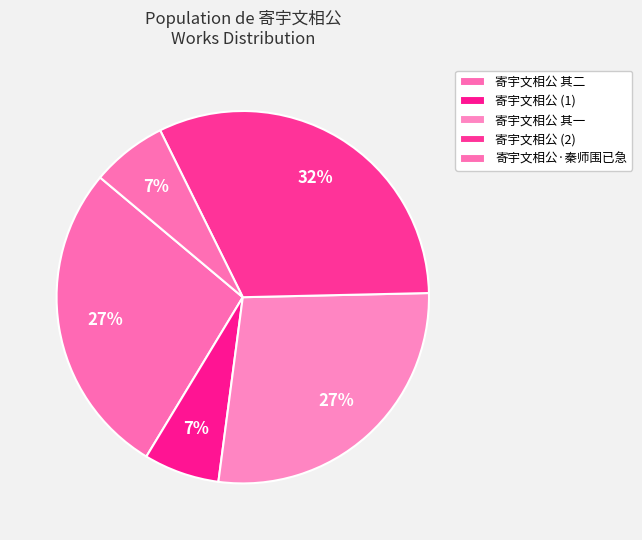

What percentage is the 寄宇文相公 其二 slice, to the nearest percent?

27%